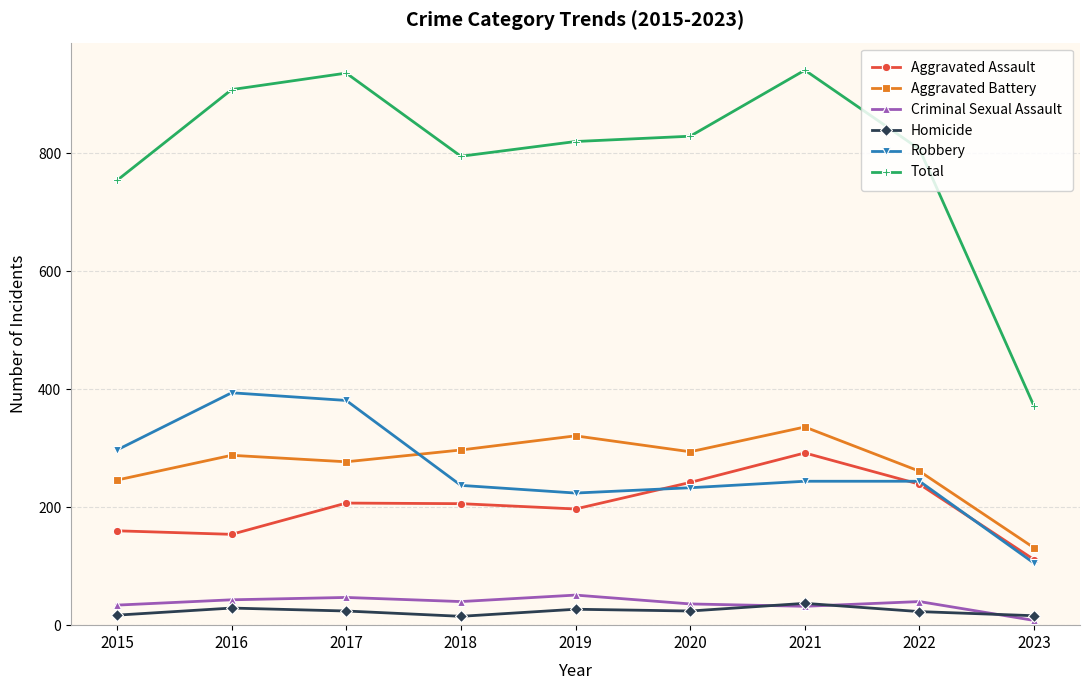

What is the maximum value shown in the chart?

941